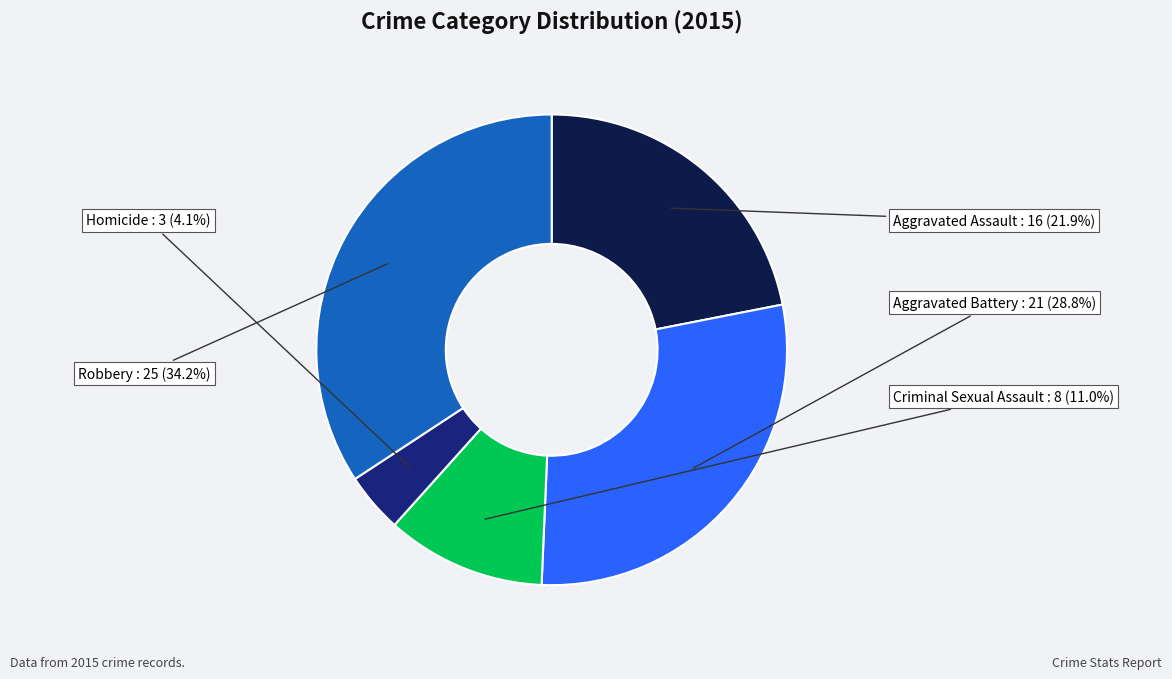

How many segments does this pie chart have?

5